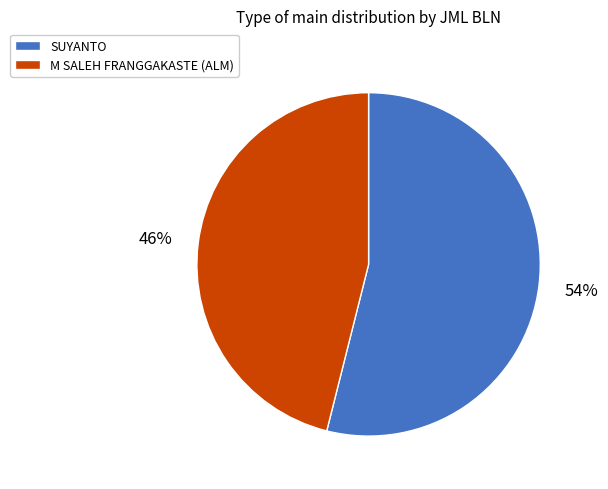

The M SALEH FRANGGAKASTE (ALM) slice represents 46% of the pie. True or false?

True